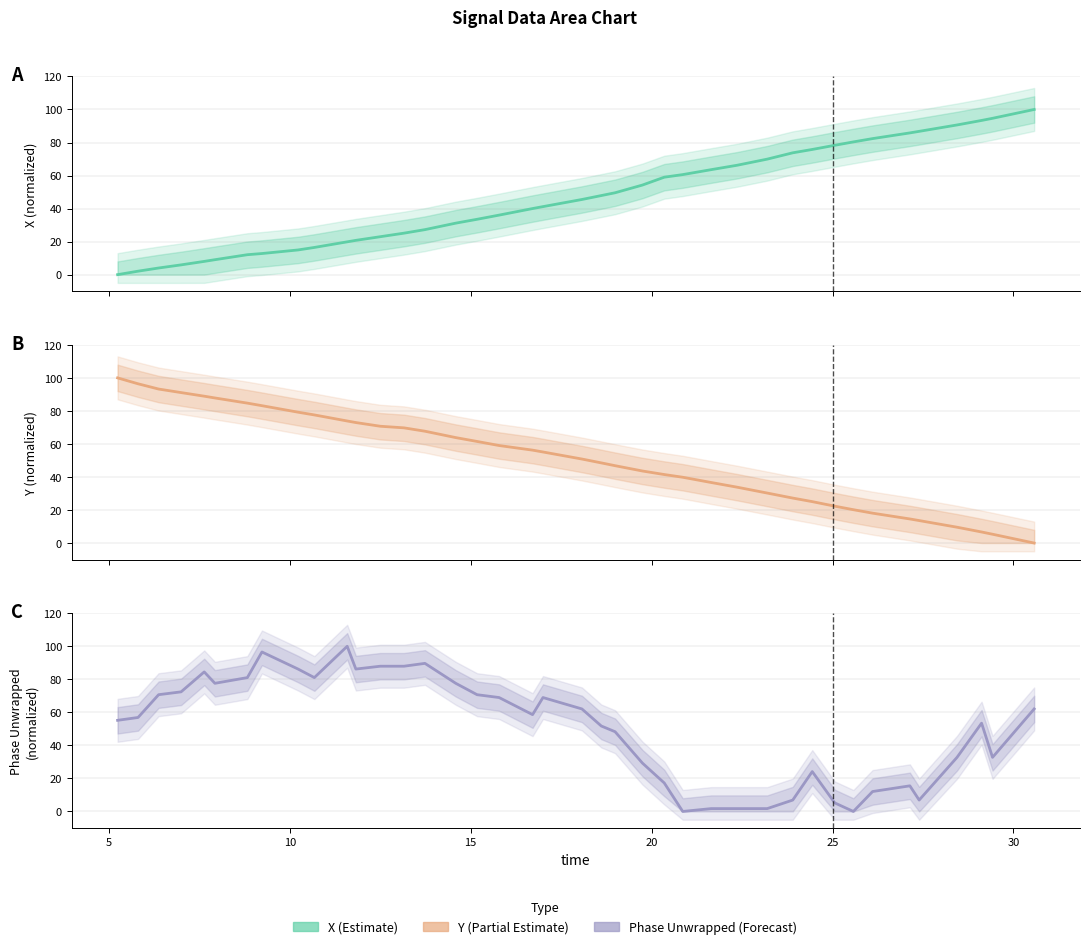

What is the value of the X point at the 29th from the left?

69.9